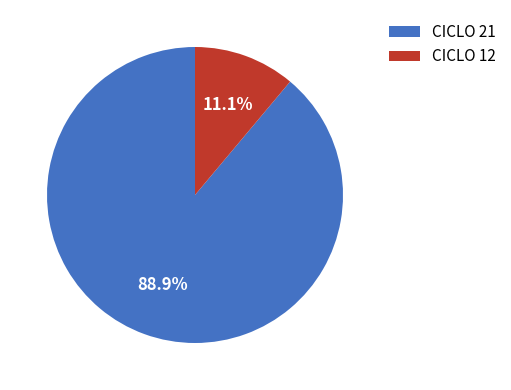

Rank the categories by value from lowest to highest.

CICLO 12, CICLO 21